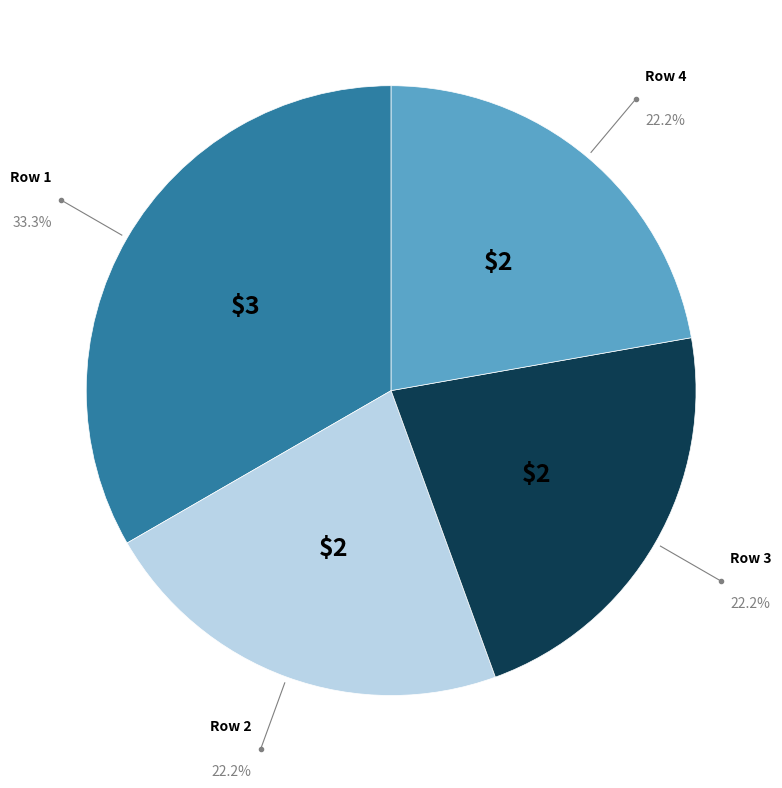

Does any single category account for the majority?

No